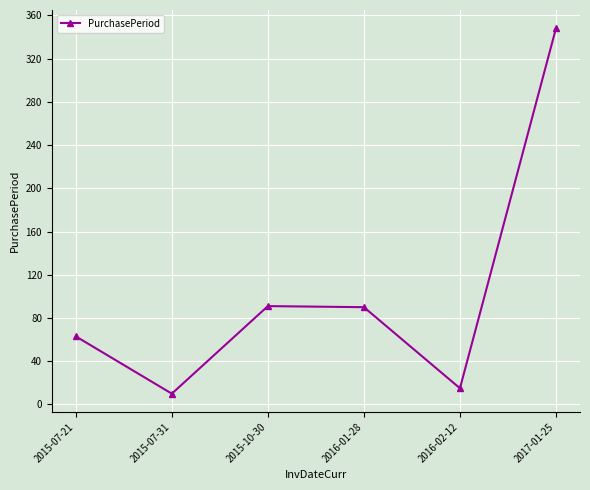

What is the average value?

103